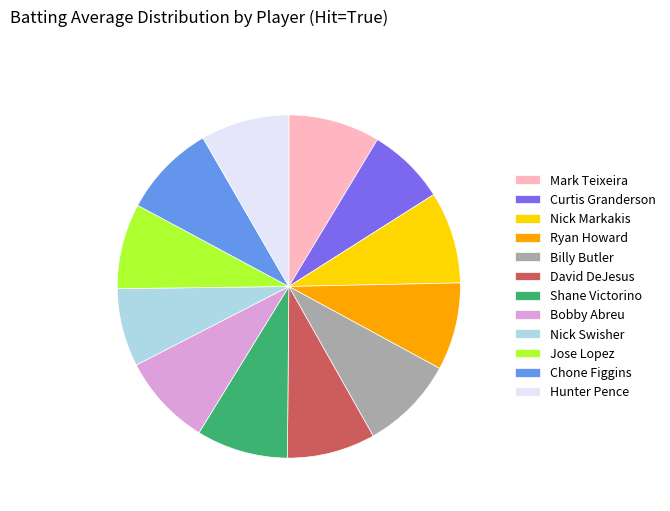

Is there any slice that represents more than half of the pie?

No